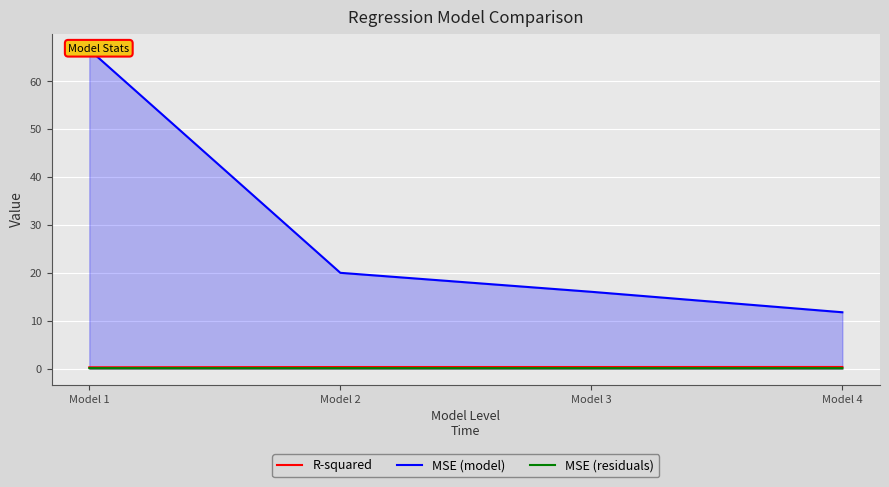

Which series has the widest spread of values?

MSE (model)